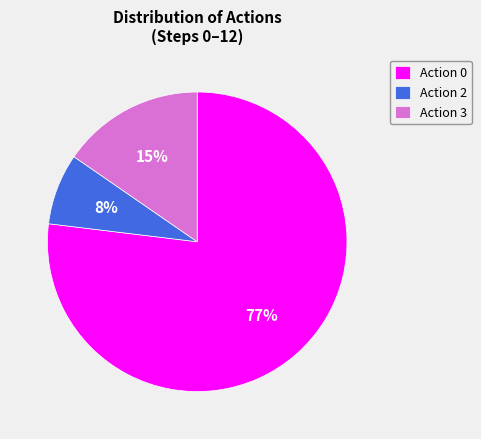

Count the number of slices in the pie.

3